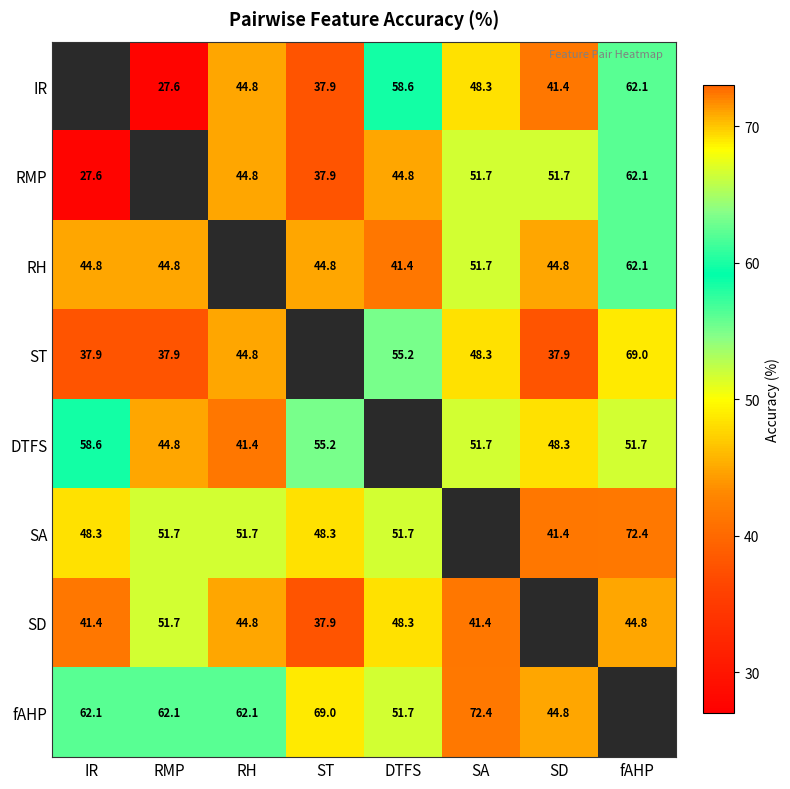

Is the value of ST at SD greater than the value of SA at ST?

No